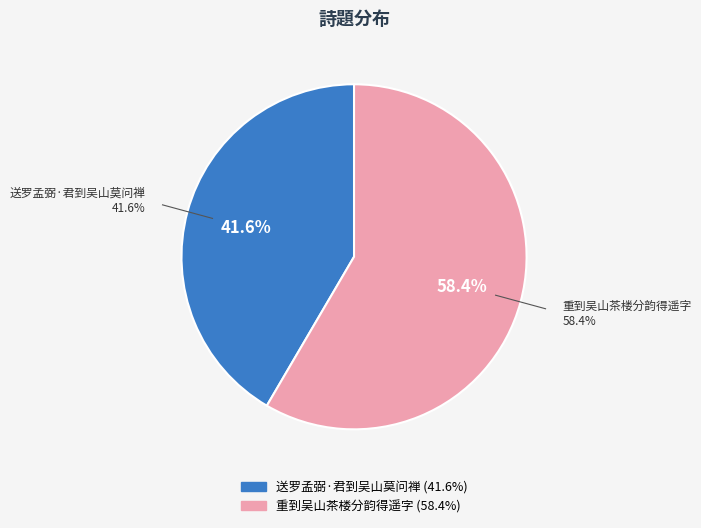

Is 重到吴山茶楼分韵得遥字 the majority of the pie?

Yes